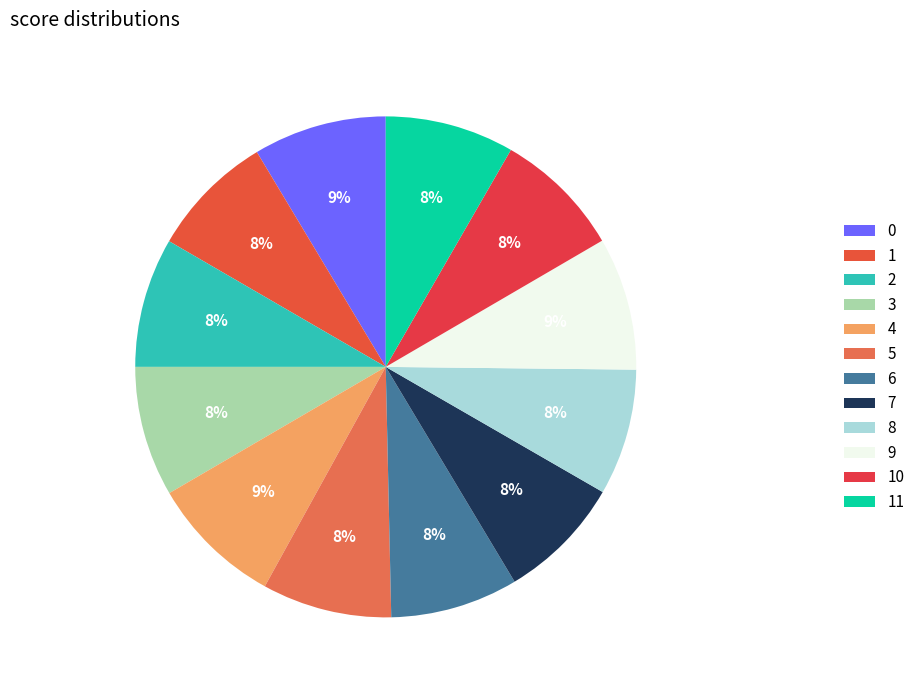

True or false: 0 accounts for 9% of the total.

True